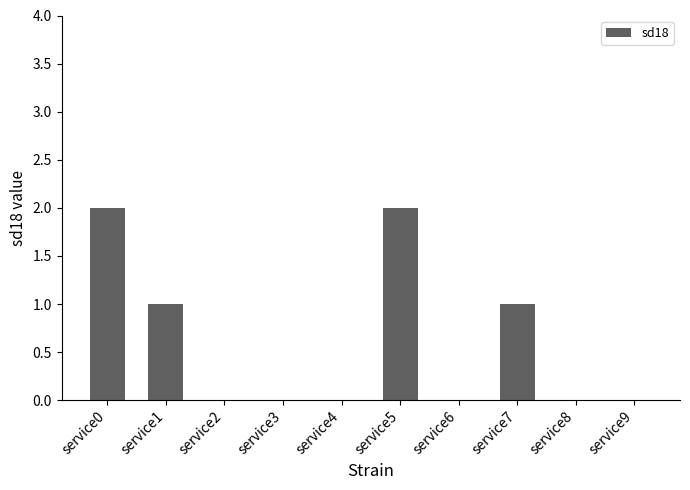

What is the sum of all values?

6